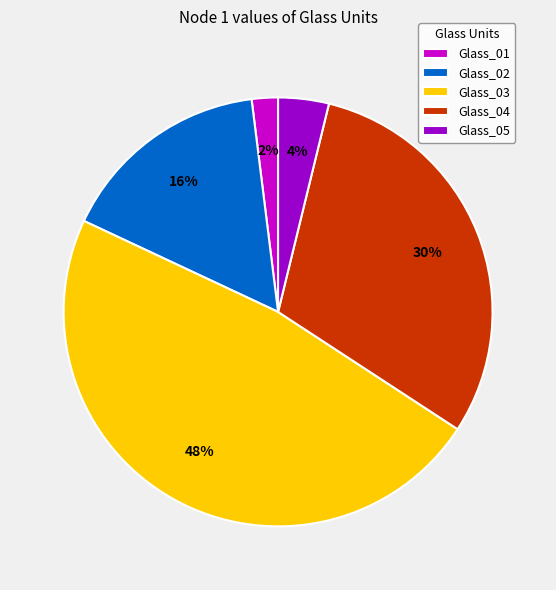

What percentage is the Glass_01 slice, to the nearest percent?

2%